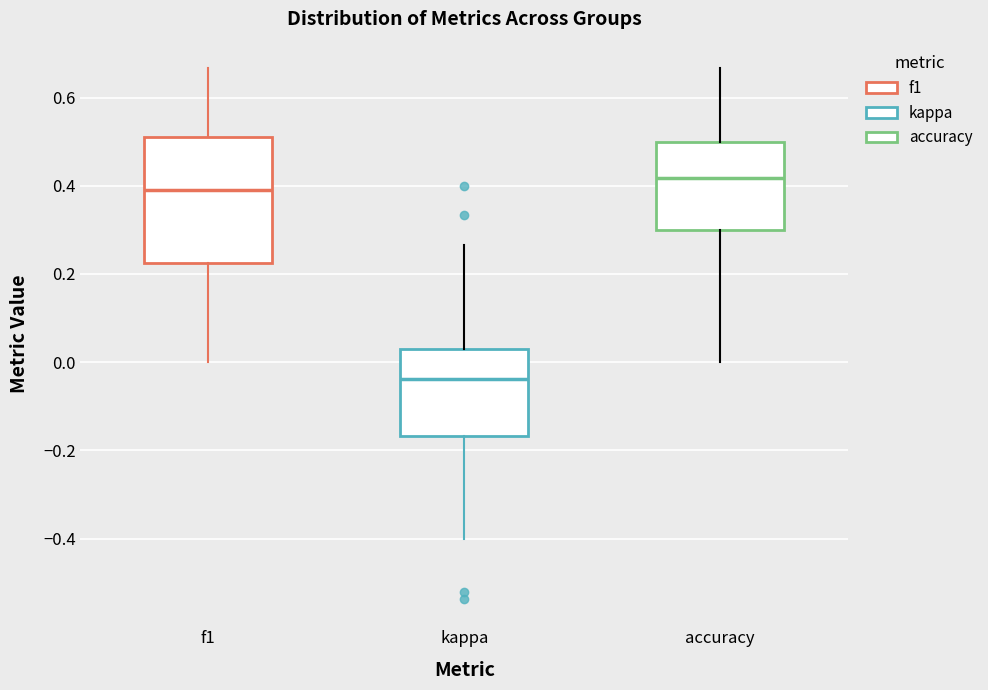

Which box is the tallest, from its lower edge to its upper edge?

f1